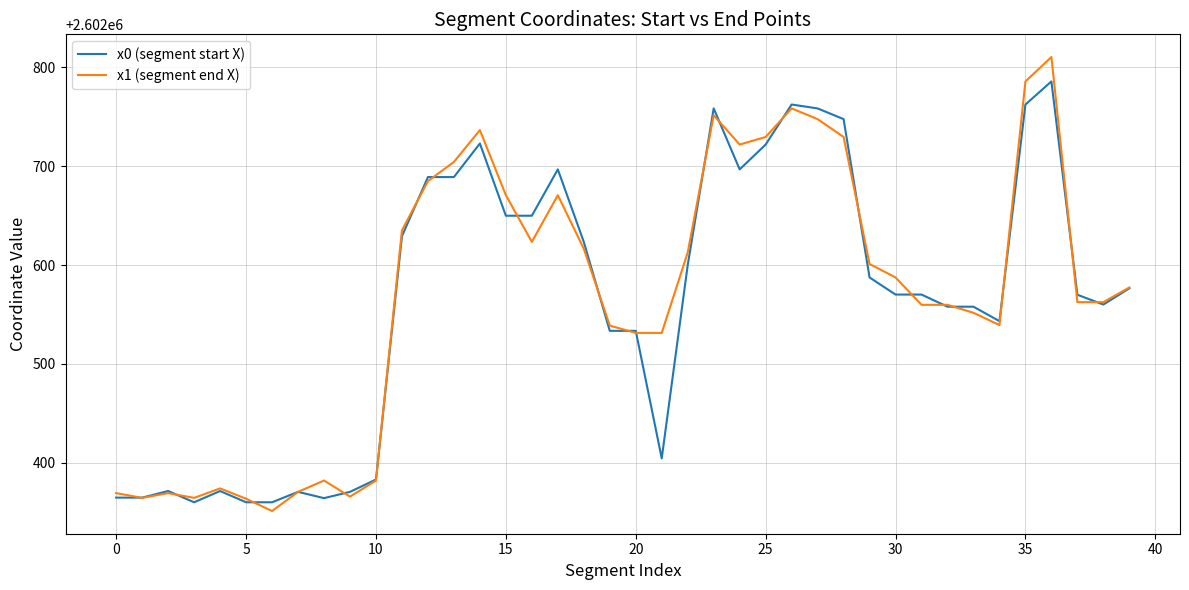

What is the smallest value displayed?

2602351.3